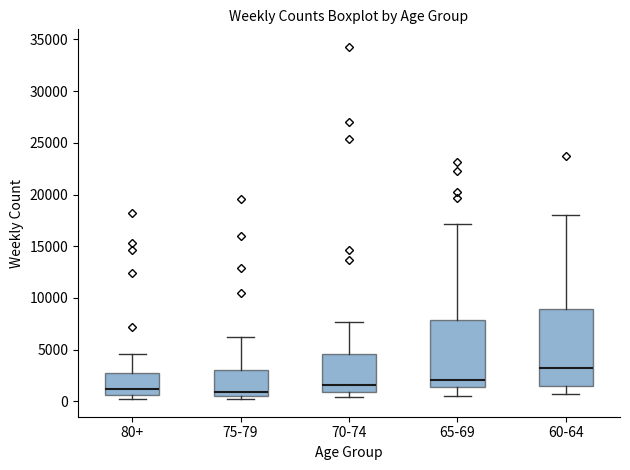

Which box is the tallest, from its lower edge to its upper edge?

60-64